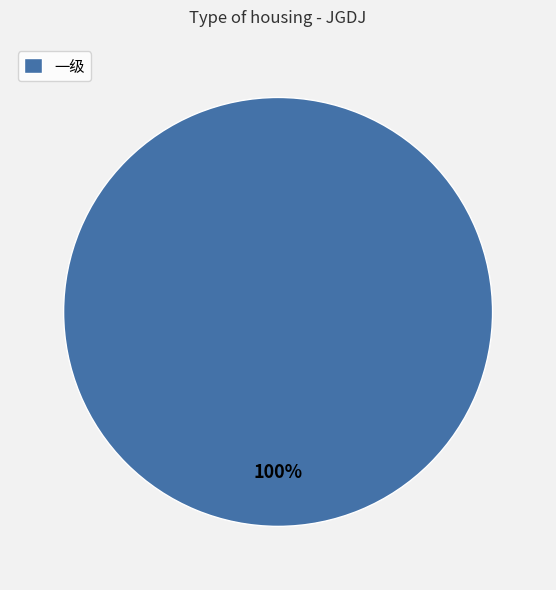

The 一级 slice represents 100% of the pie. True or false?

True